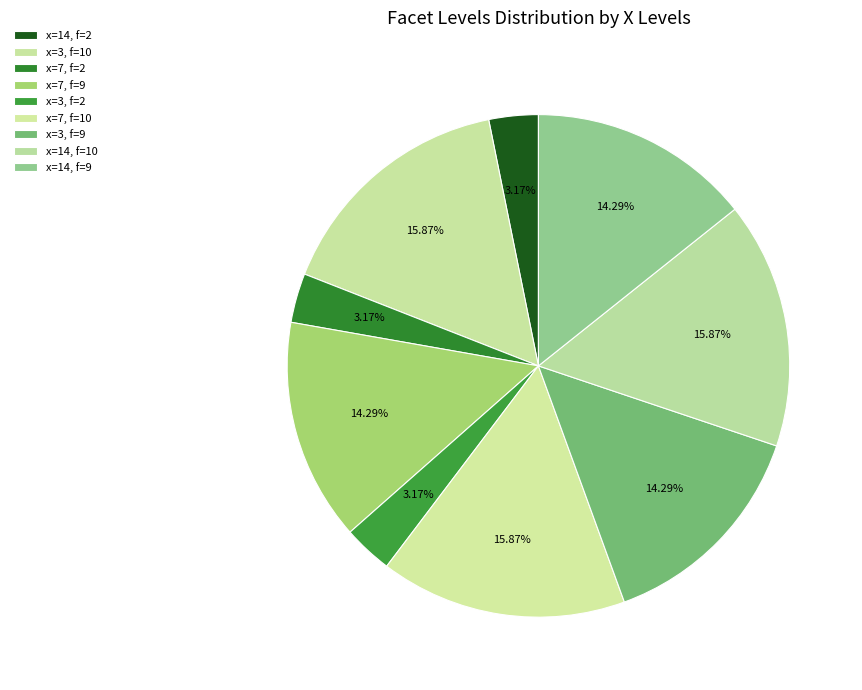

Count the number of slices in the pie.

9